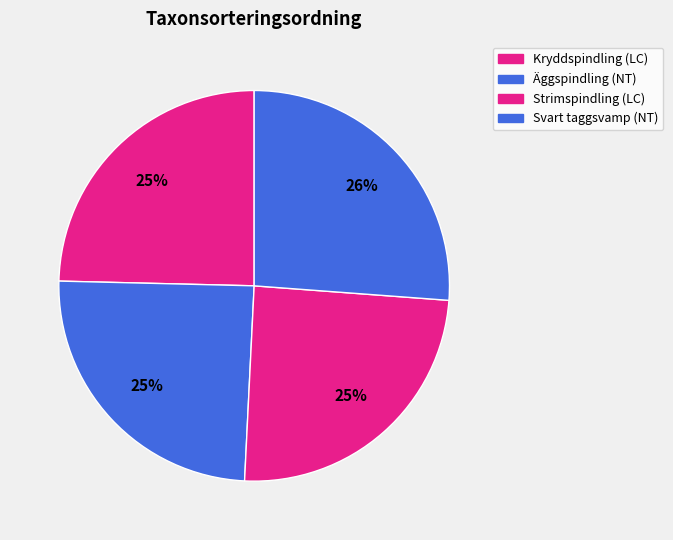

How many segments does this pie chart have?

4